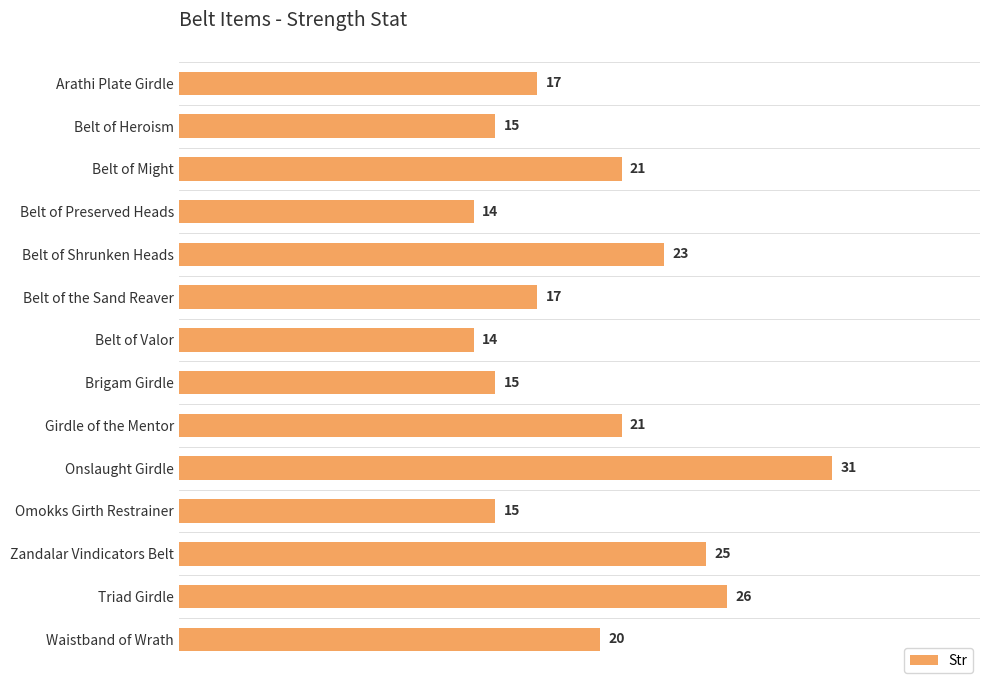

Is it true that the value at Belt of the Sand Reaver is 6?

False